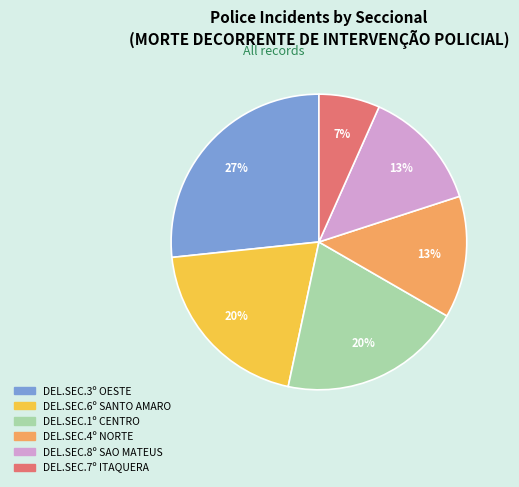

What is the largest slice in the pie chart?

DEL.SEC.3º OESTE